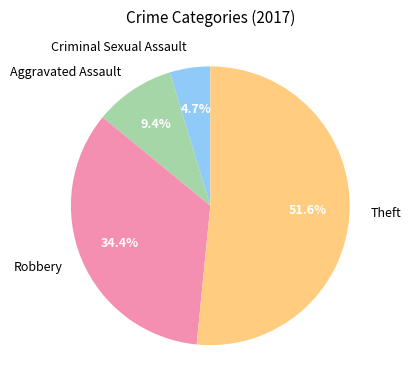

Count the number of slices in the pie.

4